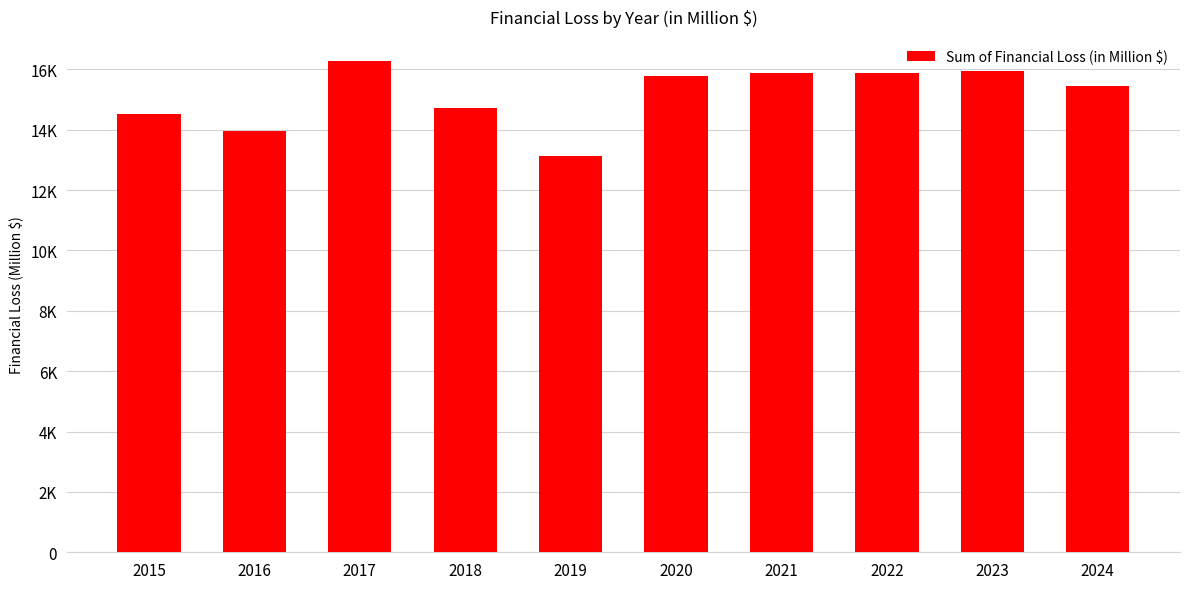

Are the bars horizontal?

No